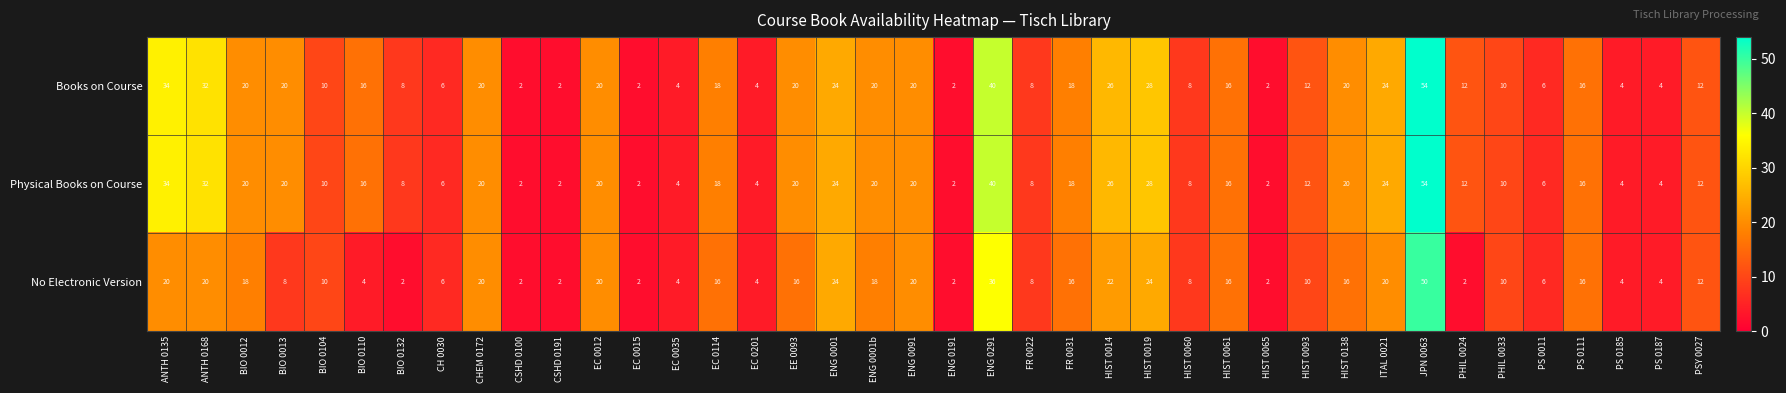

Is the value of Books on Course at PHIL 0024 greater than the value of Physical Books on Course at ENG 0291?

No